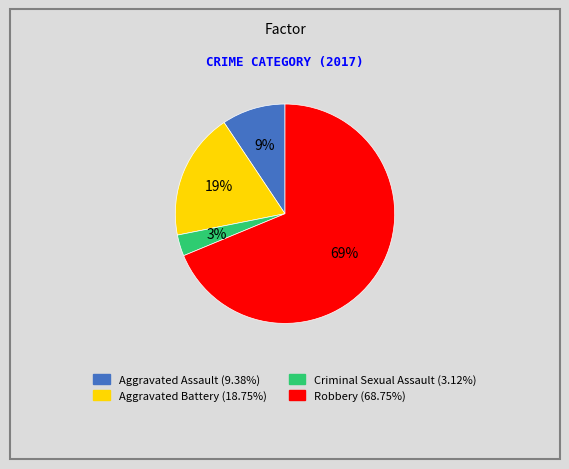

Do Criminal Sexual Assault and Aggravated Assault together represent more than half of the pie?

No